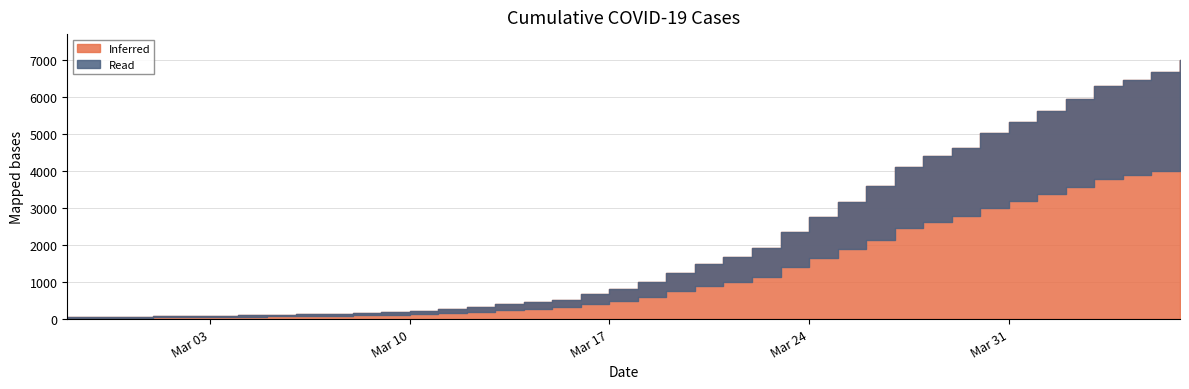

Between 2020-03-08 and 2020-03-12, which is larger?

2020-03-12